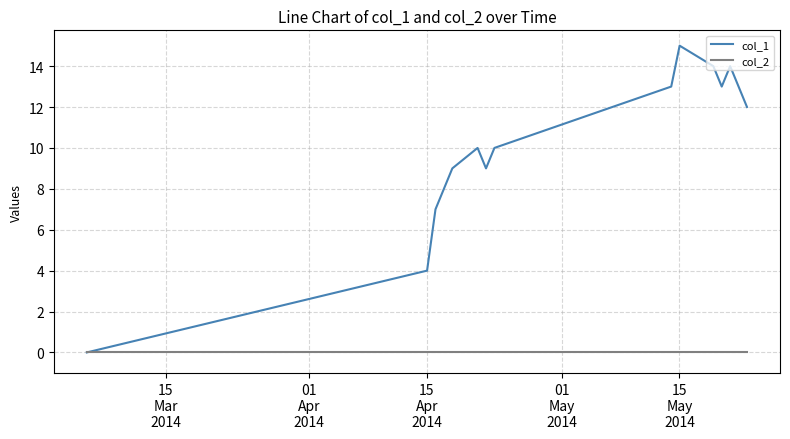

Count the number of categories in the chart.

15